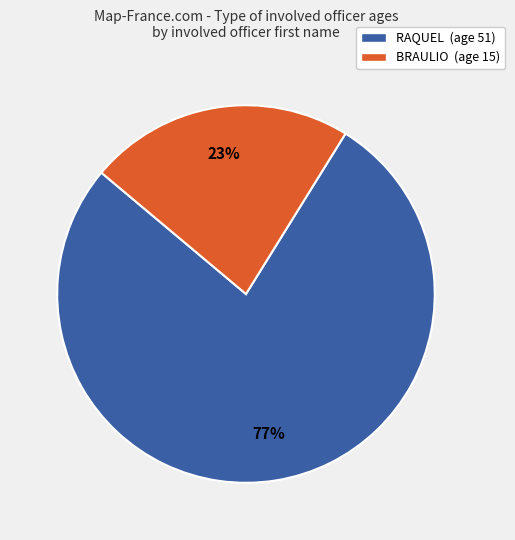

Do BRAULIO and RAQUEL together represent more than half of the pie?

Yes